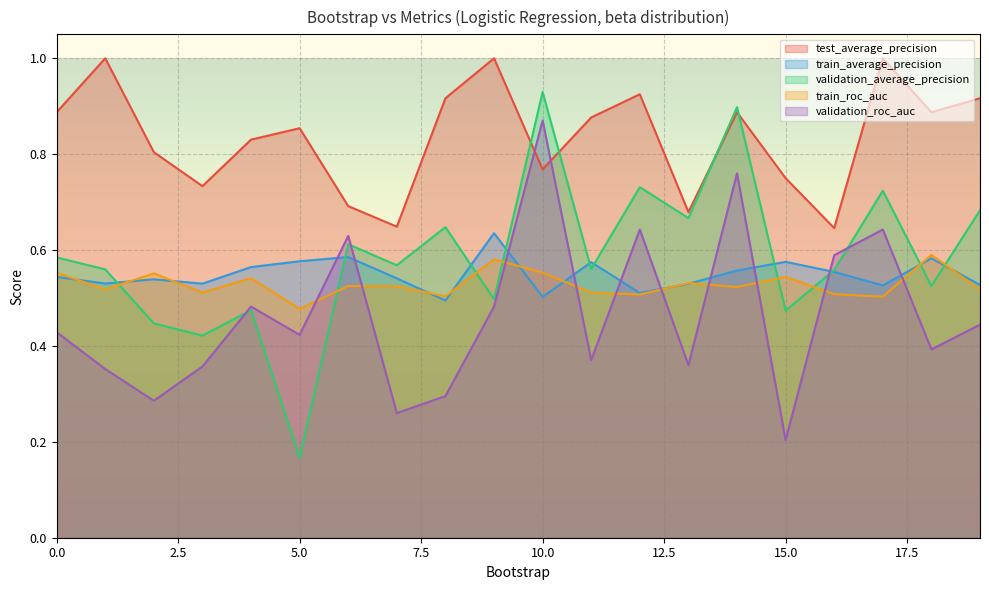

Which has a higher value, 10 or 17?

17